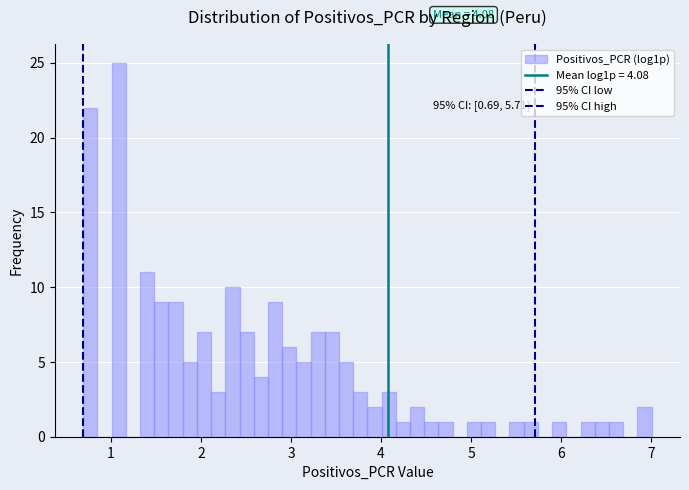

Read against the x-axis, roughly where is the centre of the tallest bar?

1.1